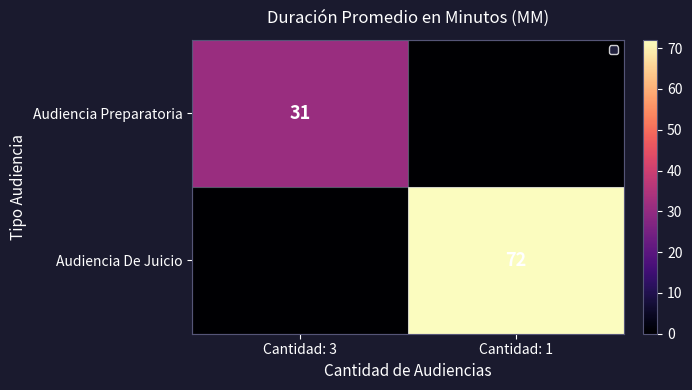

What is the greatest value displayed?

72